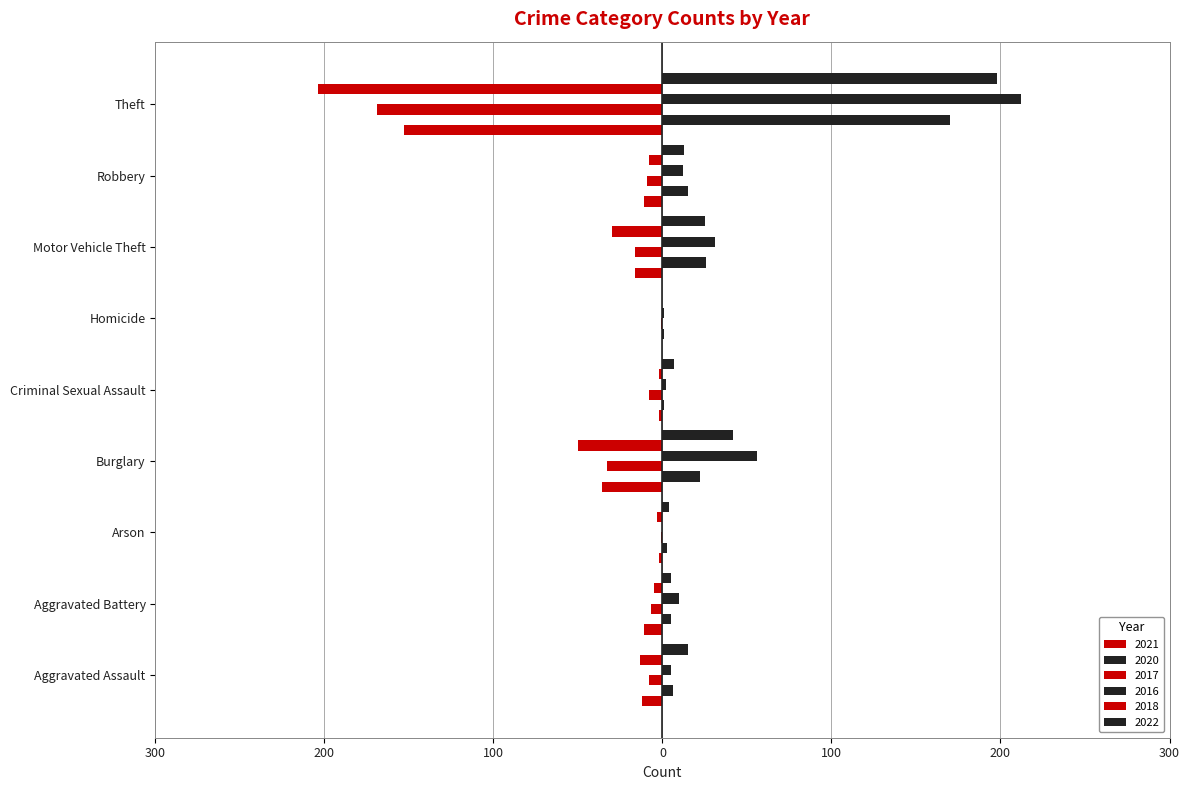

What is the label of the 2nd bar from the right?

Robbery